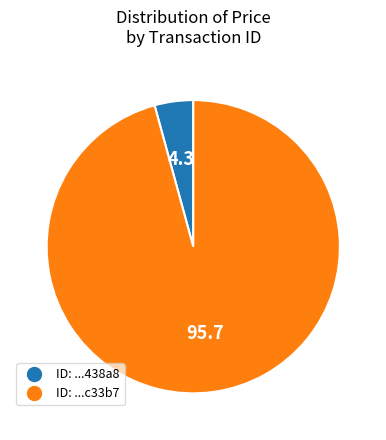

Is there a majority slice in this chart?

Yes